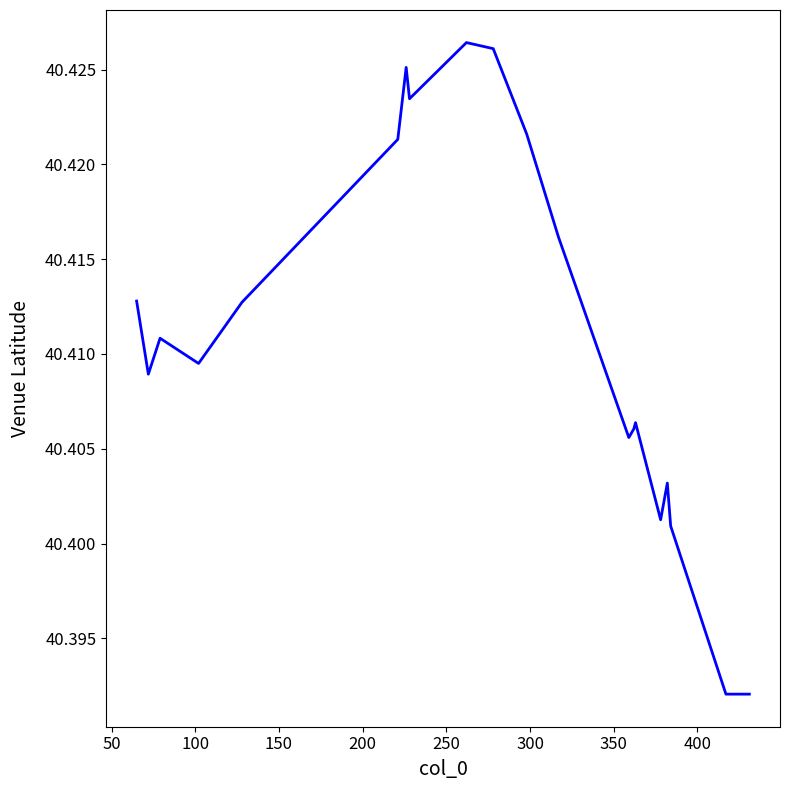

What is the average value?

40.4